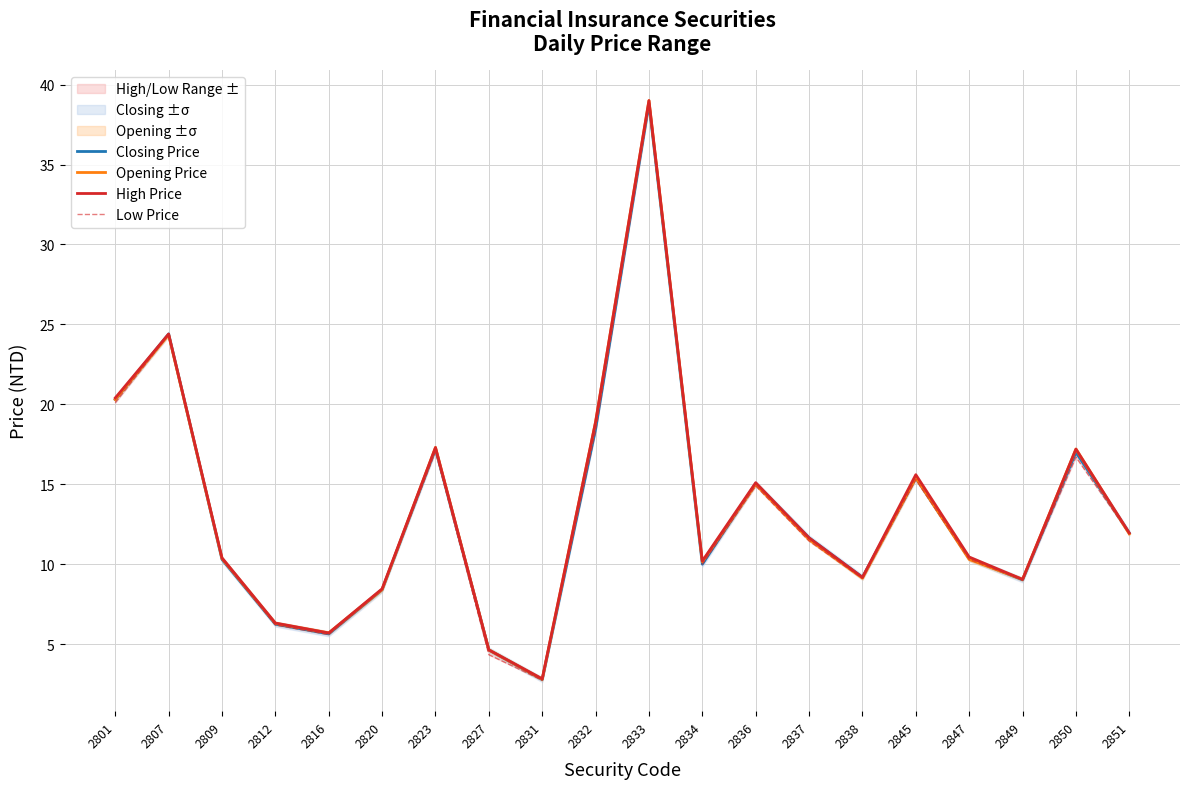

True or false: High Price has more than 2 interior local peaks.

True